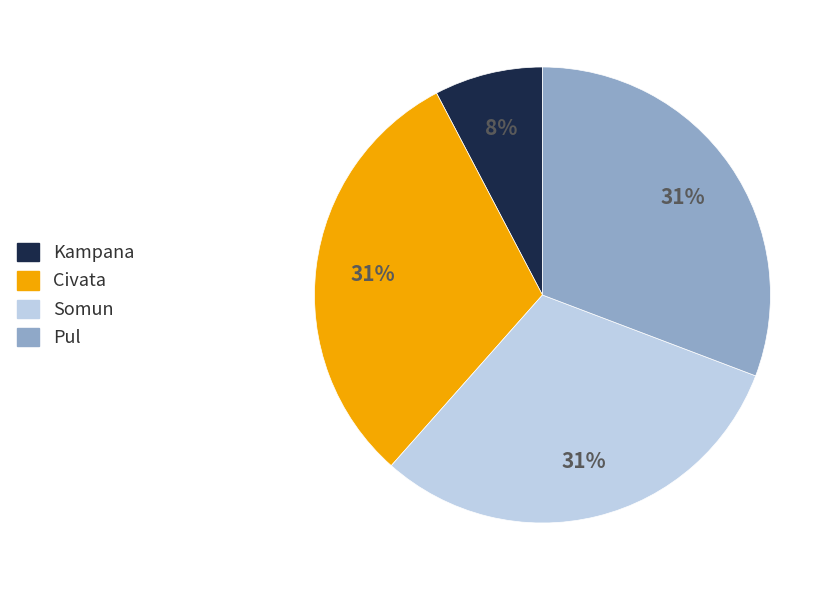

Does any single category account for the majority?

No